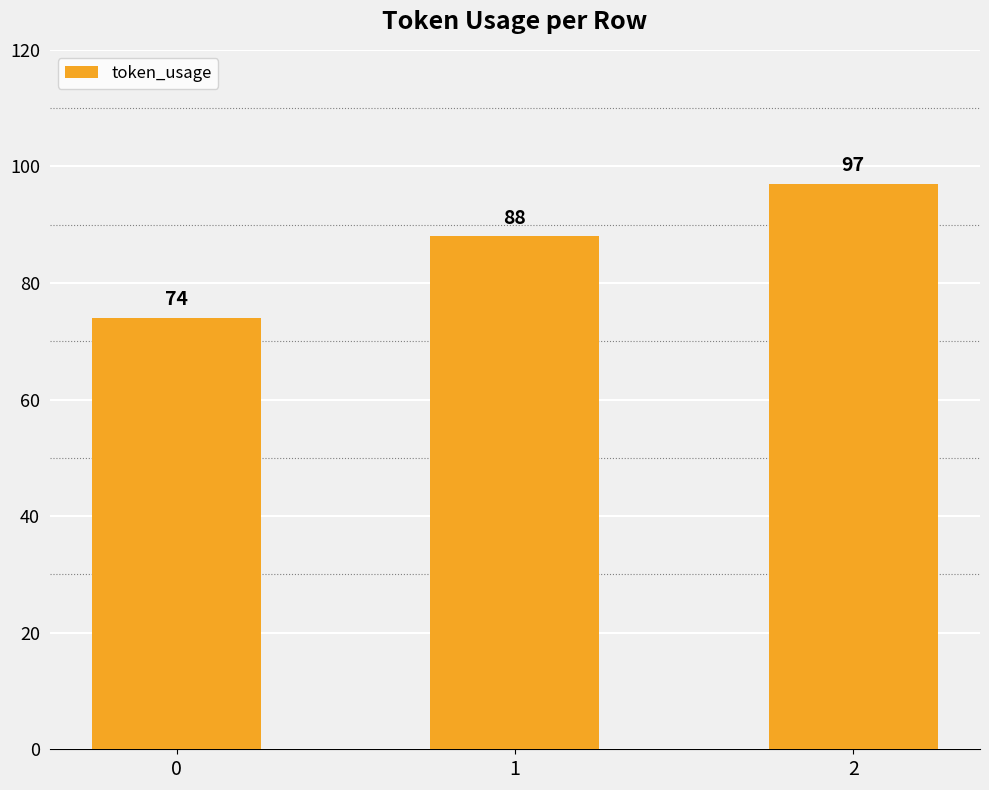

Read the value at 2, to the nearest 5.

95